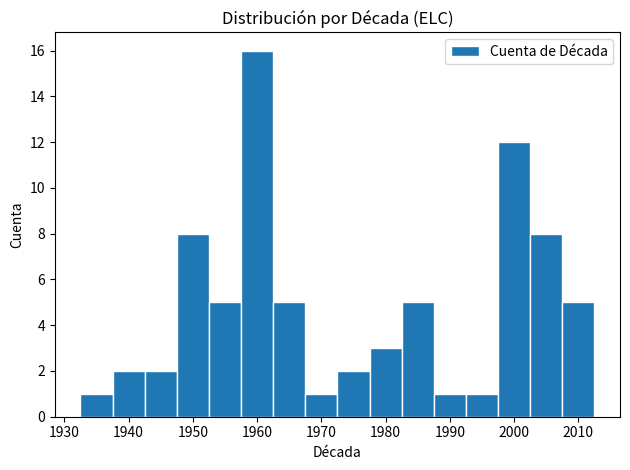

How tall is the bar that spans 1952.5 to 1957.5 on the x-axis? Neither the bar edges nor the heights are printed on the chart, so give them approximately, as read against the axes.

5